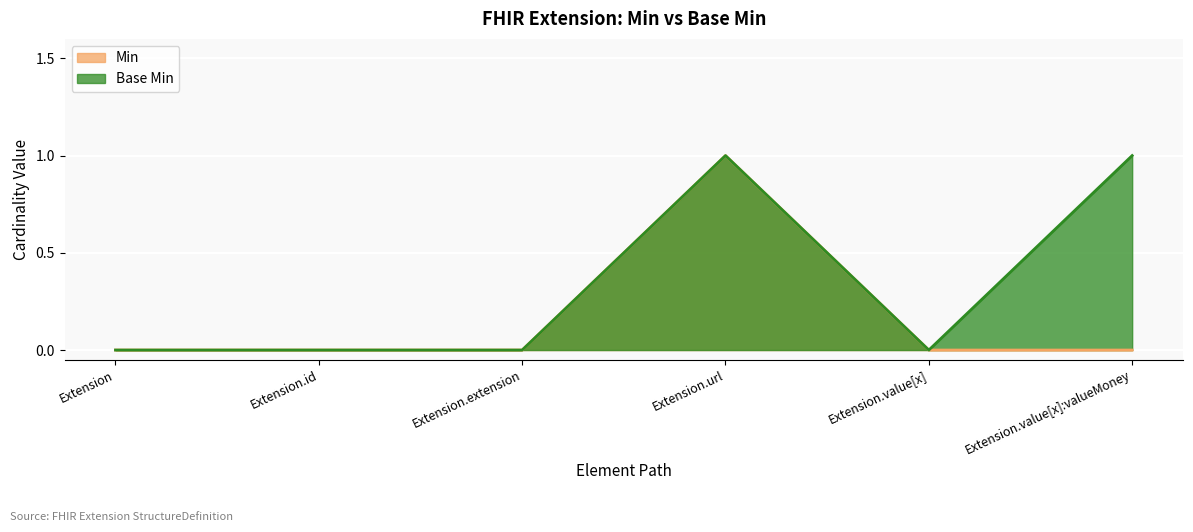

At which category does the chart reach its minimum across all series?

Extension